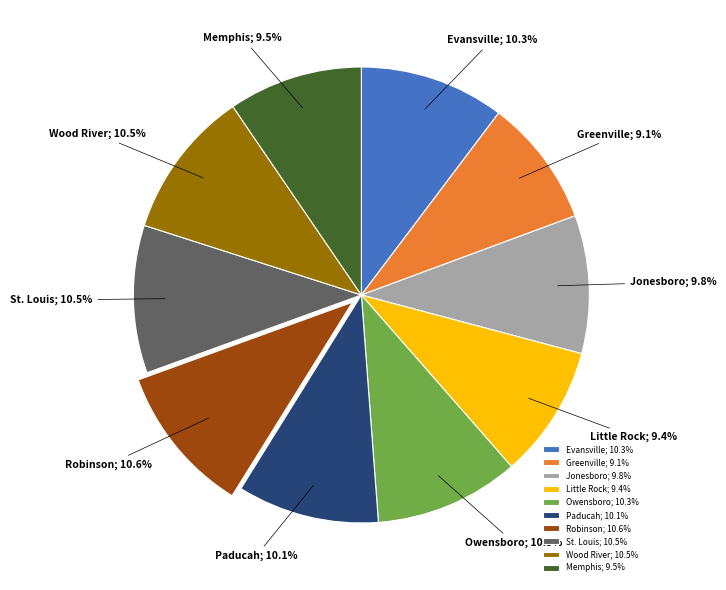

Does any single category account for the majority?

No